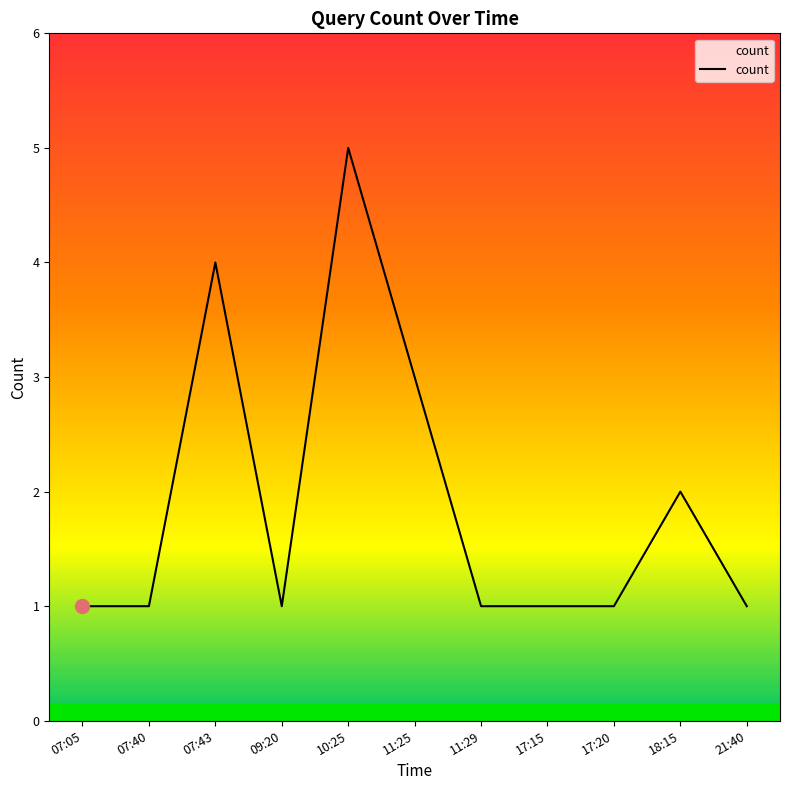

Between 17:15 and 10:25, which is larger?

10:25